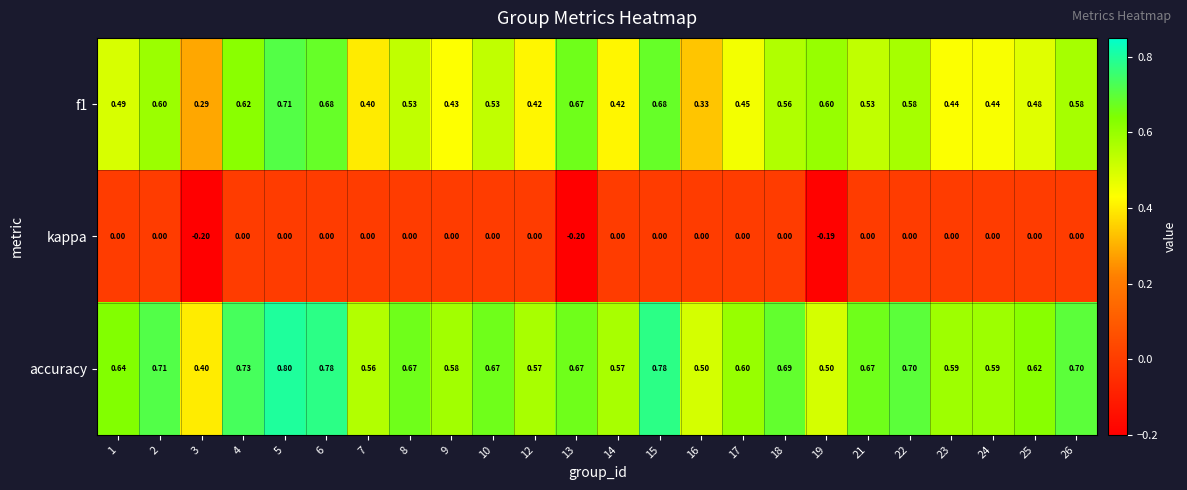

Rank the series by their average value, from lowest to highest.

kappa, f1, accuracy